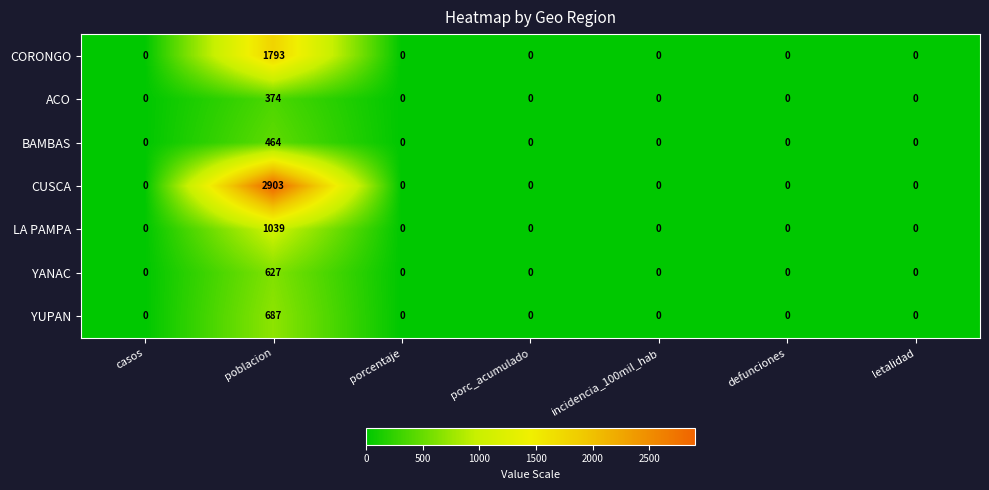

At how many categories does at least one series exceed 940?

1